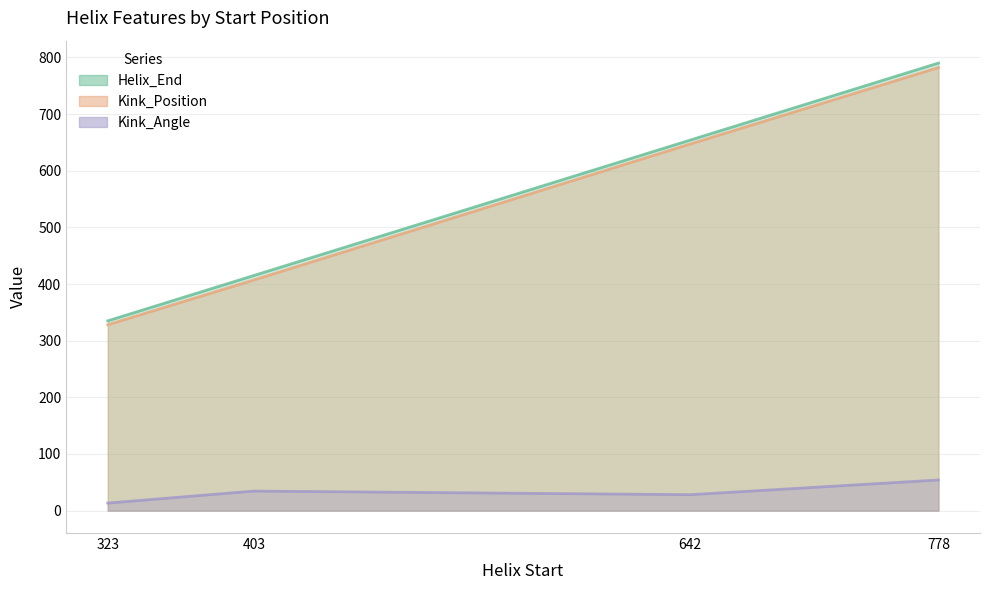

What is the difference between the Helix_End values at 778 and 642?

136.0